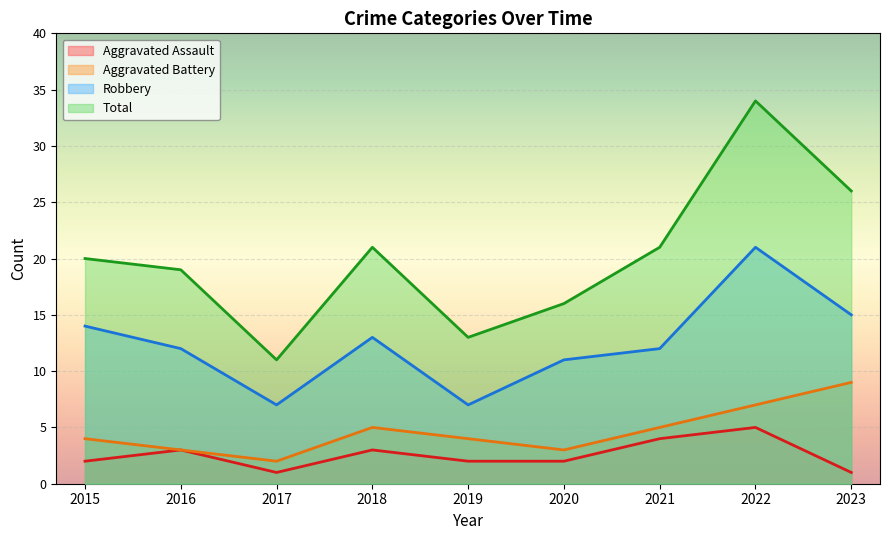

At which category does Robbery reach its first local peak?

2018